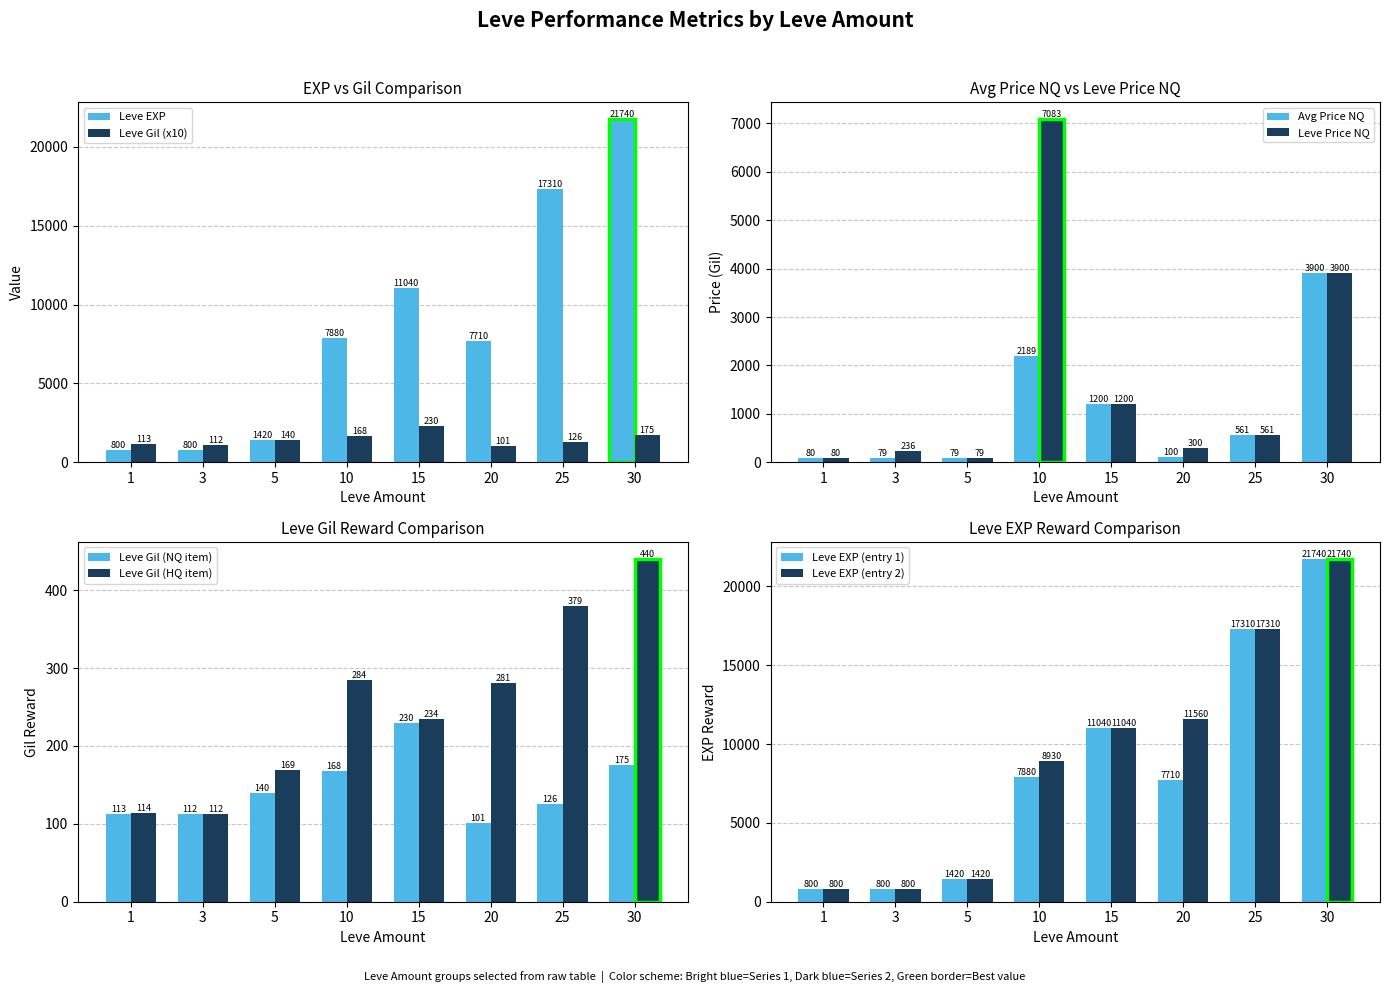

At which category is the sum across all series the highest?

30